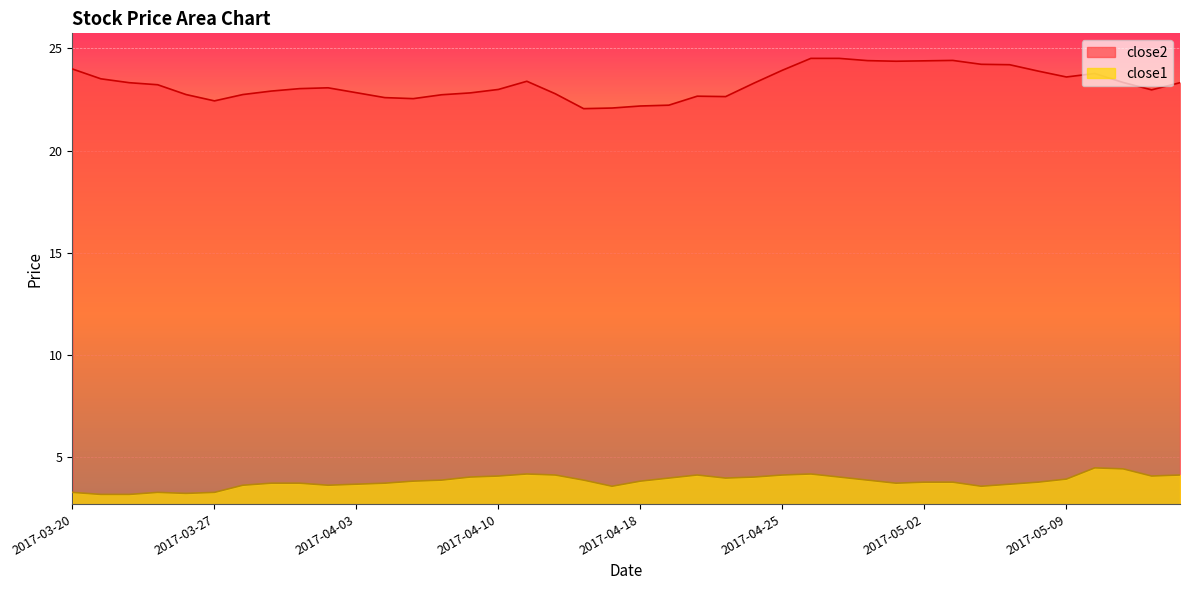

Does the chart display data point markers on the line(s)?

No